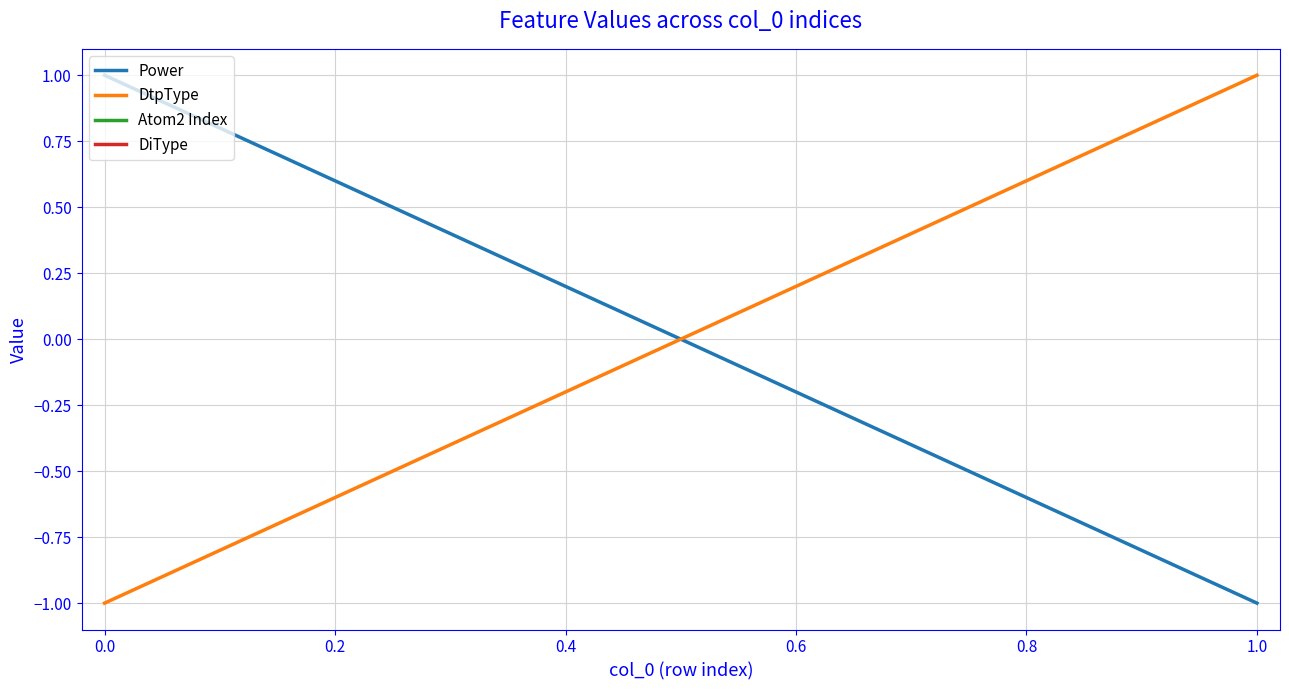

What are all the series names shown in the legend?

Power, DtpType, Atom2 Index, DiType